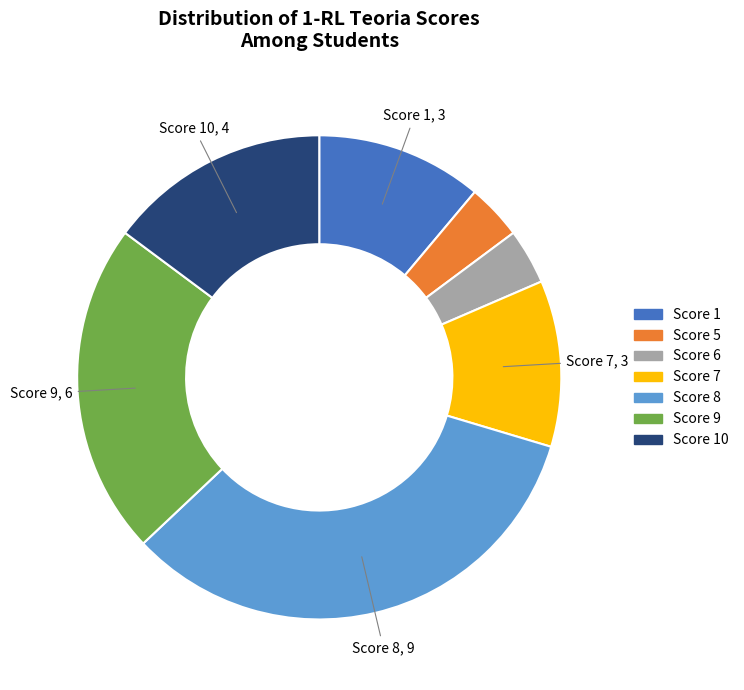

Is there any slice that represents more than half of the pie?

No